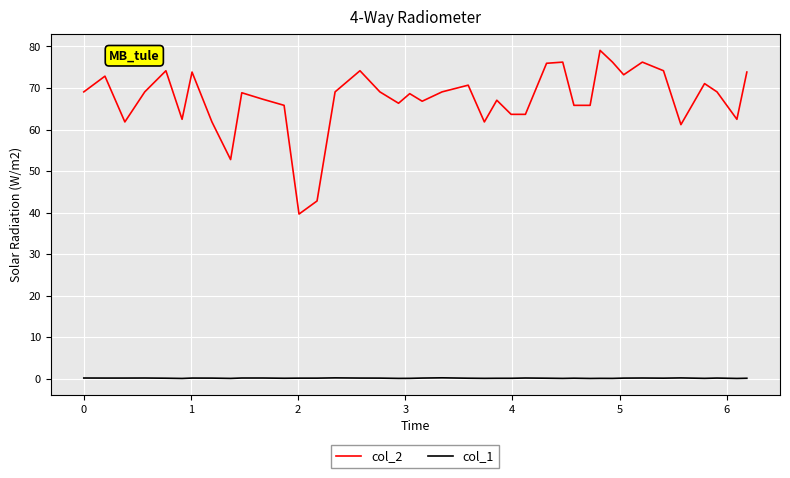

At how many categories does at least one series exceed 70?

14